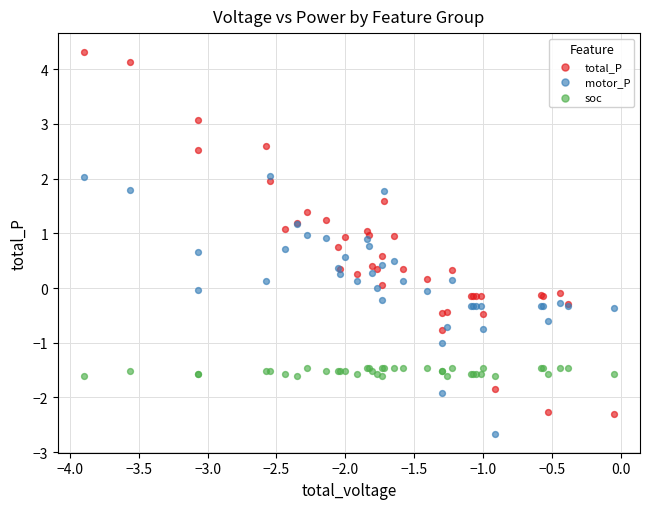

Which series reaches the maximum Y coordinate?

total_P